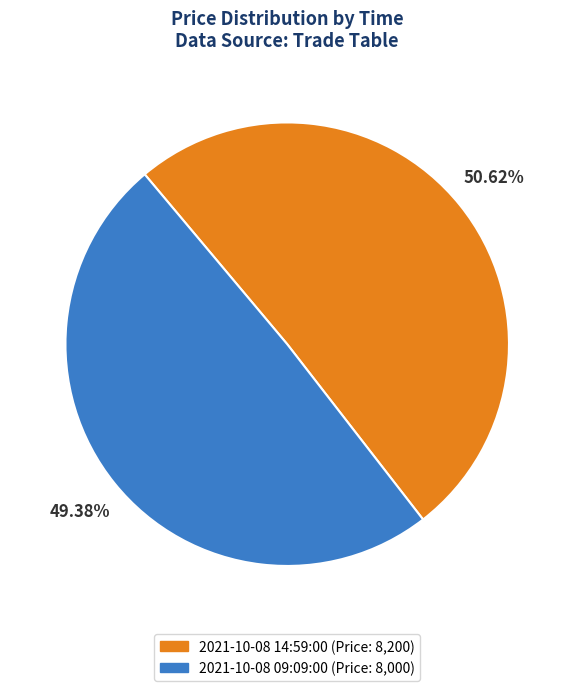

Which slice represents more than half of the pie?

2021-10-08 14:59:00